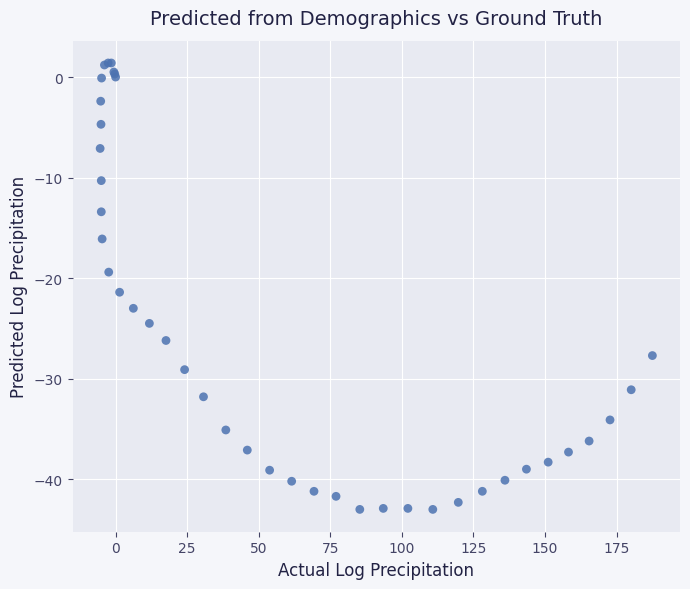

What Y value in the scatter plot is closest to -20?

-19.4